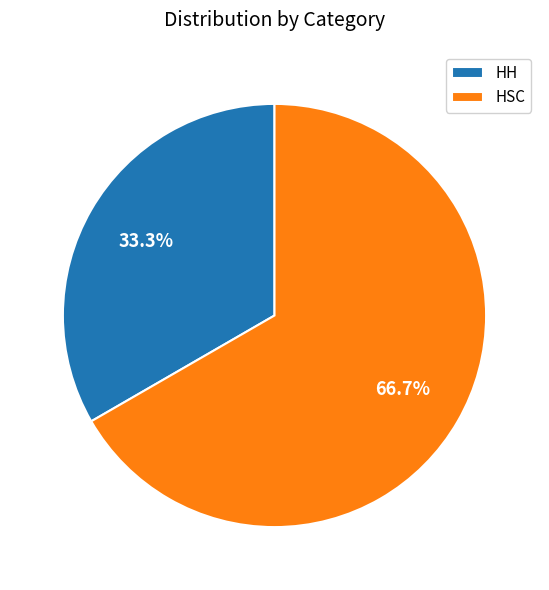

To the nearest percent, what percentage of the pie is HH?

33%